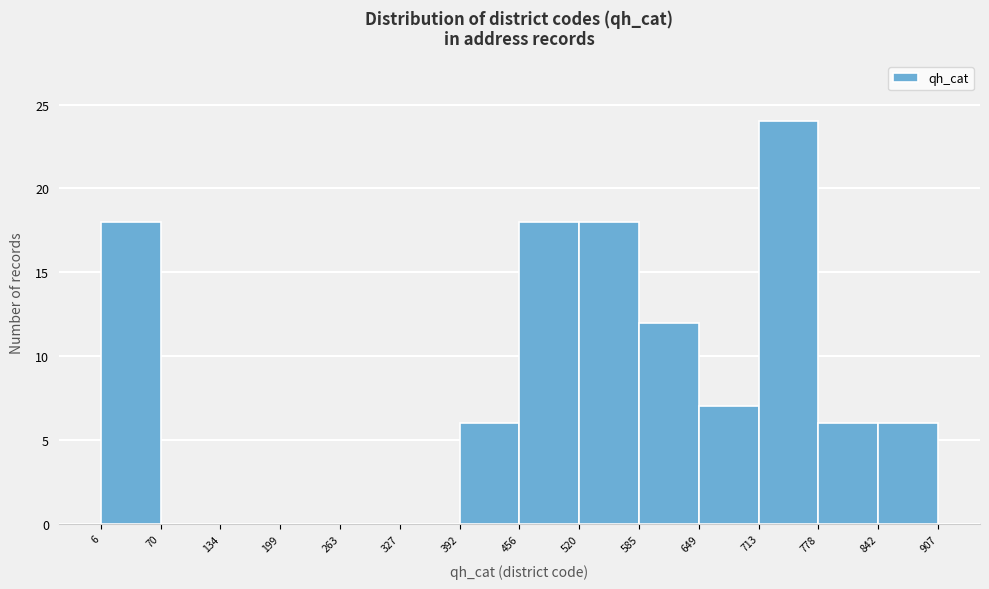

Reading left to right, list every bar in this chart as the range it spans on the x-axis followed by its height. The values are not printed on the chart, so give them approximately, as read against the axis.

6 to 70: 18
70 to 134: 0
134 to 199: 0
199 to 263: 0
263 to 327: 0
327 to 392: 0
392 to 456: 6
456 to 520: 18
520 to 585: 18
585 to 649: 12
649 to 713: 7
713 to 778: 24
778 to 842: 6
842 to 907: 6